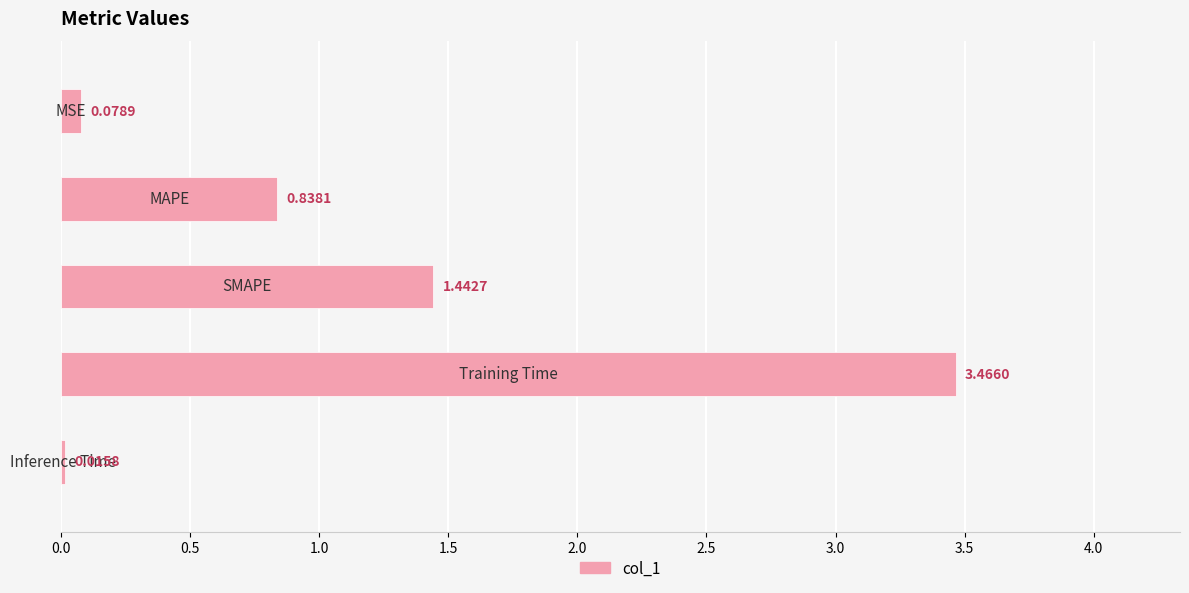

What is the average value?

1.2